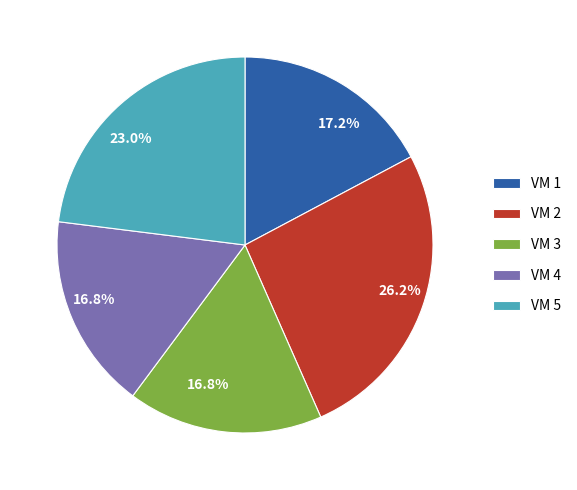

True or false: VM 4 accounts for 17% of the total.

True